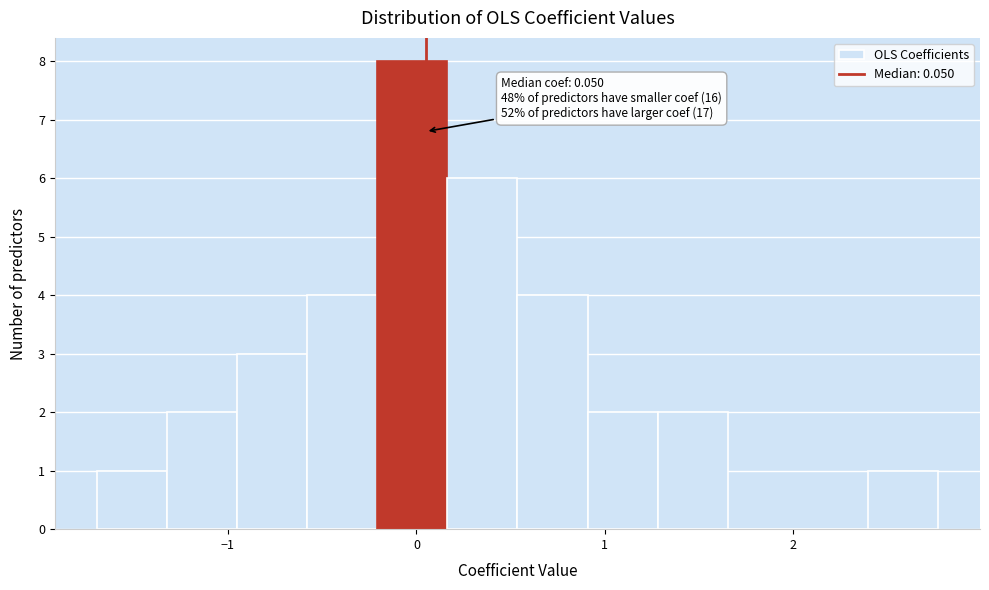

Around what value on the x-axis is the tallest bar? Give the approximate position of its centre, as read against the axis.

0.0